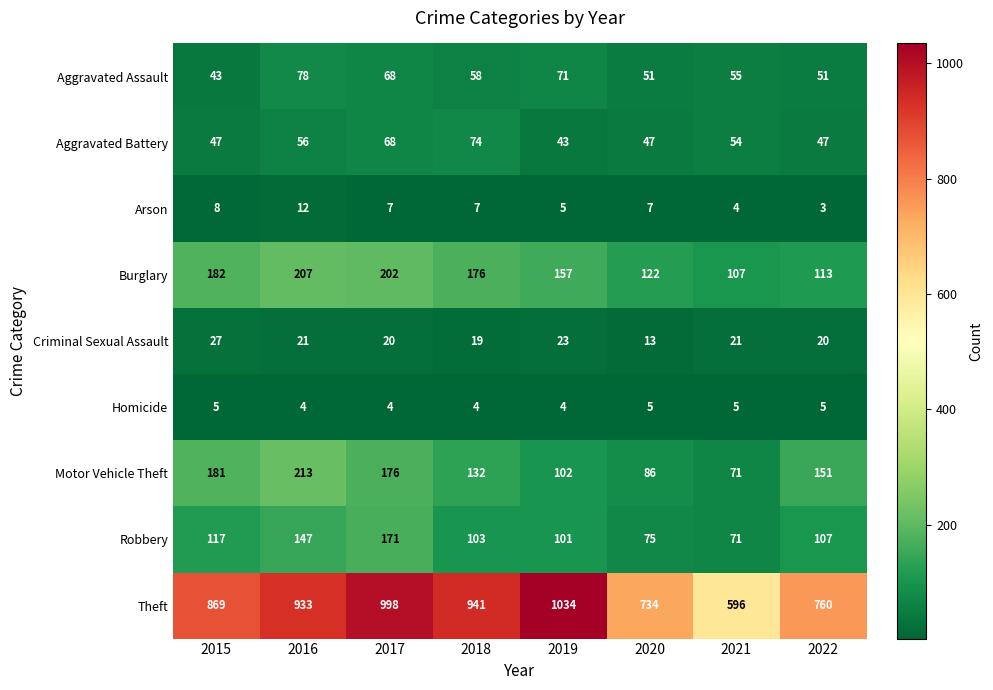

Which label corresponds to the smallest value in the chart?

2022